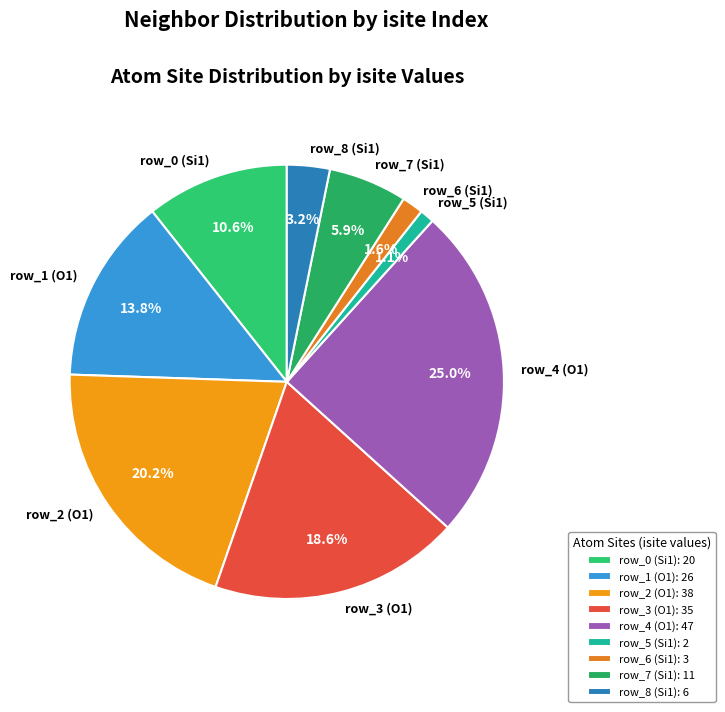

How many segments does this pie chart have?

9